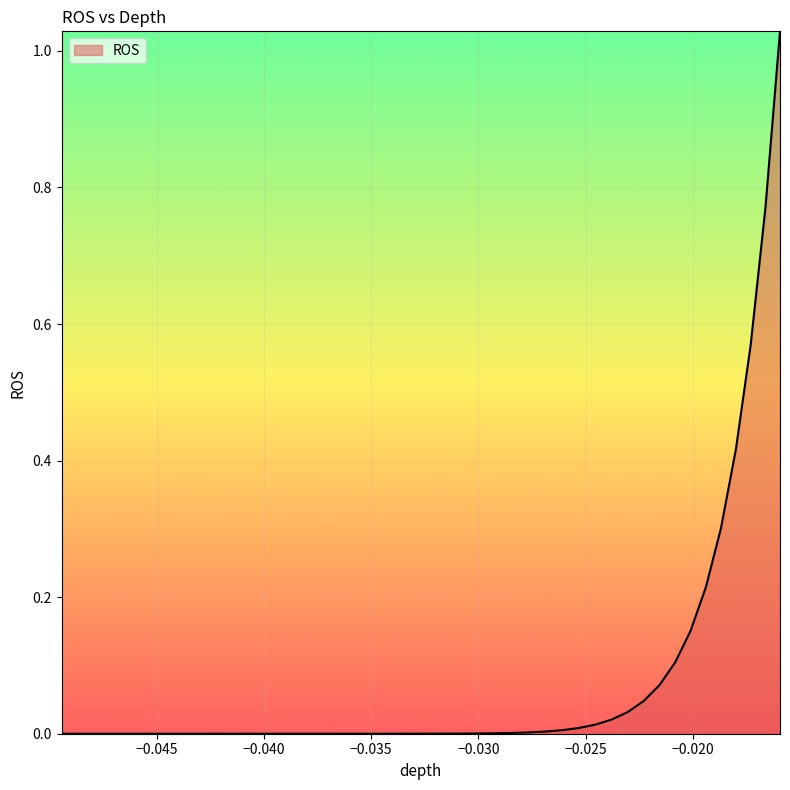

How many lines are shown in the chart?

1